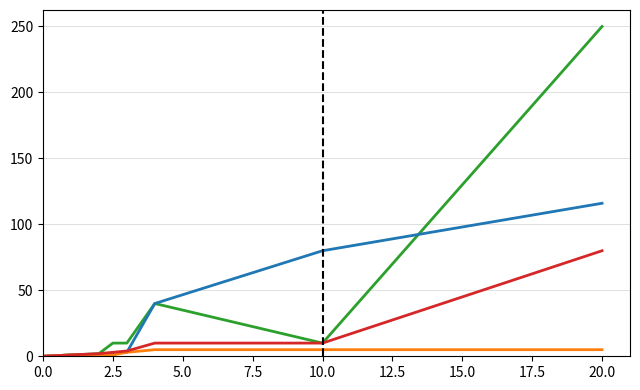

What is the maximum value shown in the chart?

250.0